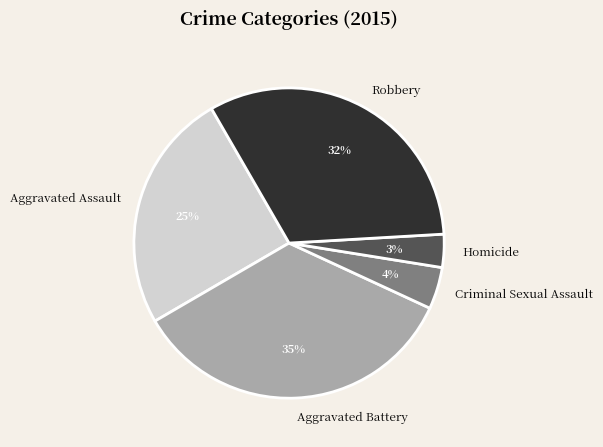

Between Aggravated Assault and Criminal Sexual Assault, which is larger?

Aggravated Assault